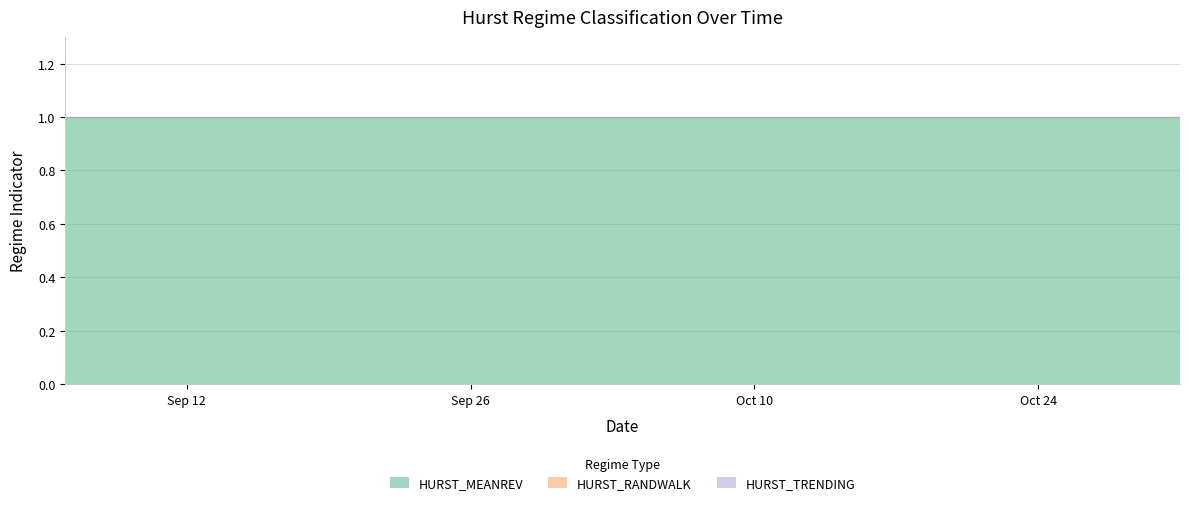

List the series in order of their peak value, highest first.

HURST_MEANREV, HURST_RANDWALK, HURST_TRENDING